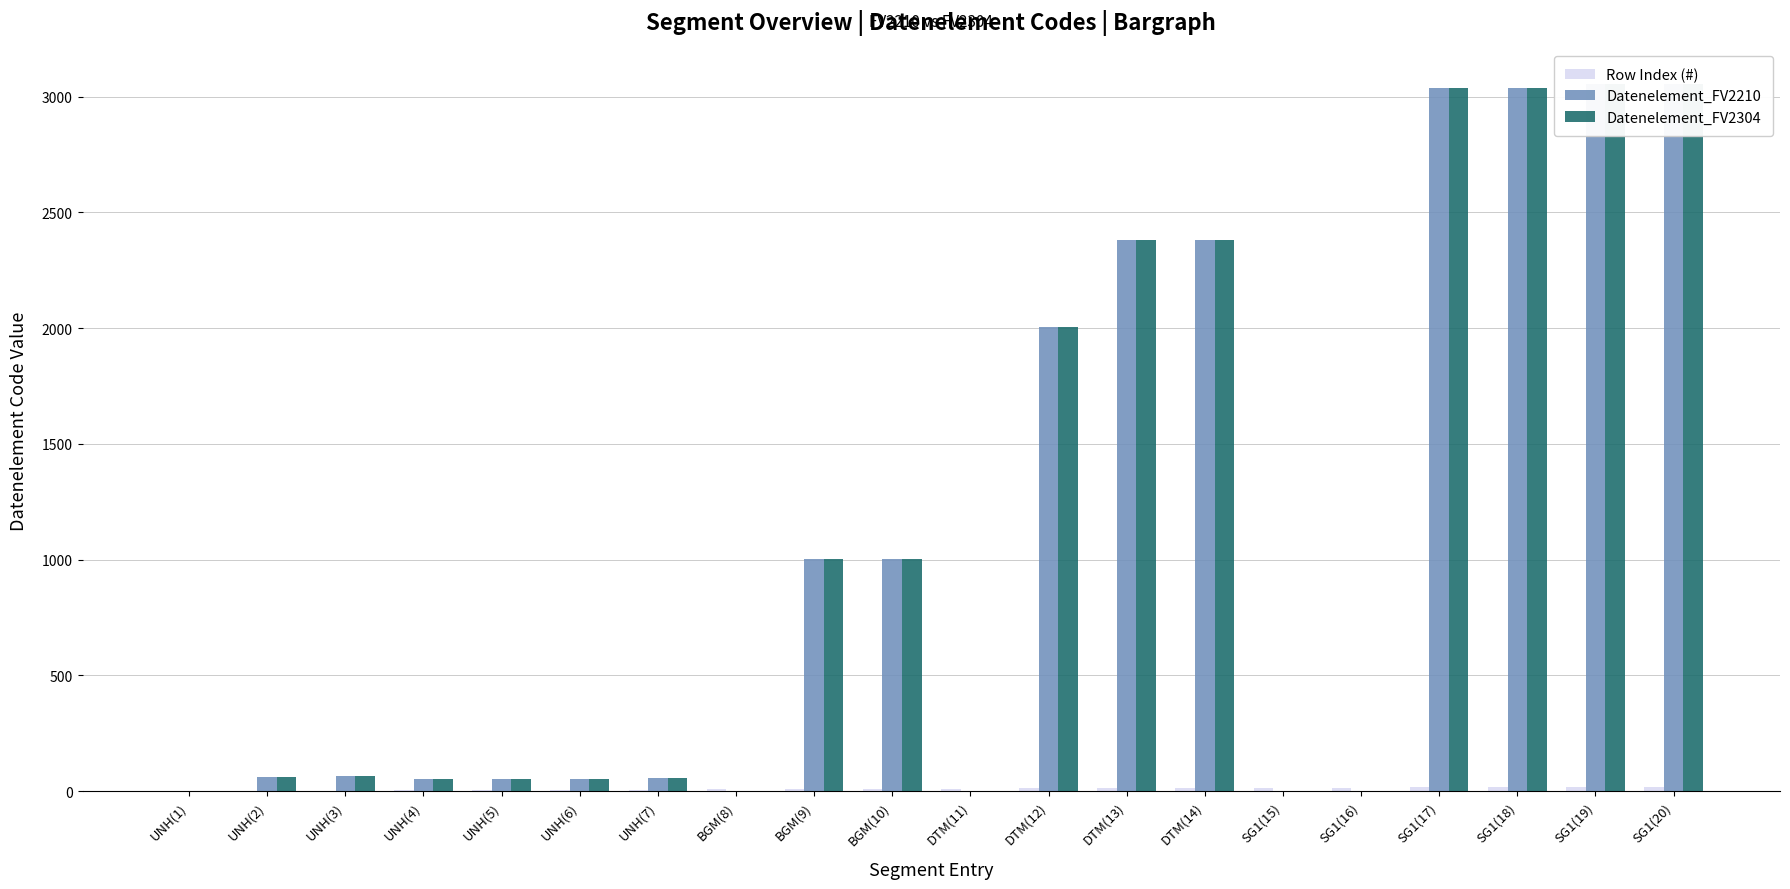

What are all the series names shown in the legend?

Row Index (#), Datenelement_FV2210, Datenelement_FV2304